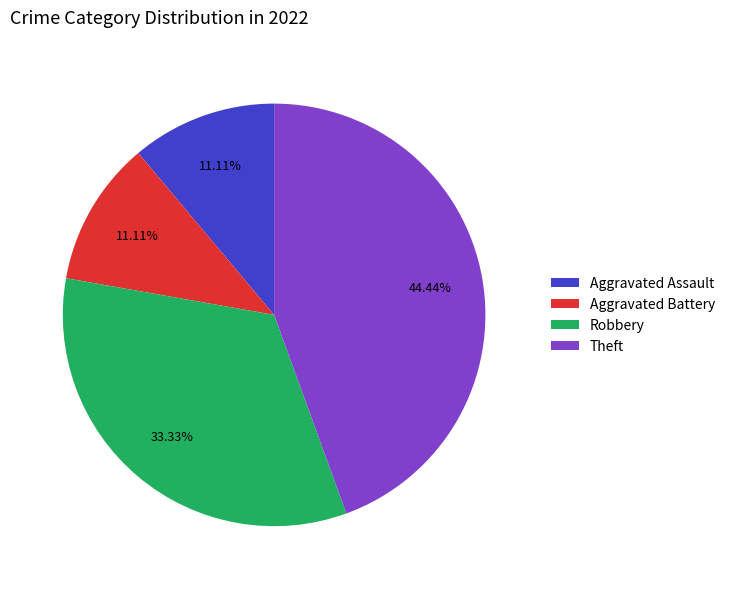

Is there a majority slice in this chart?

No